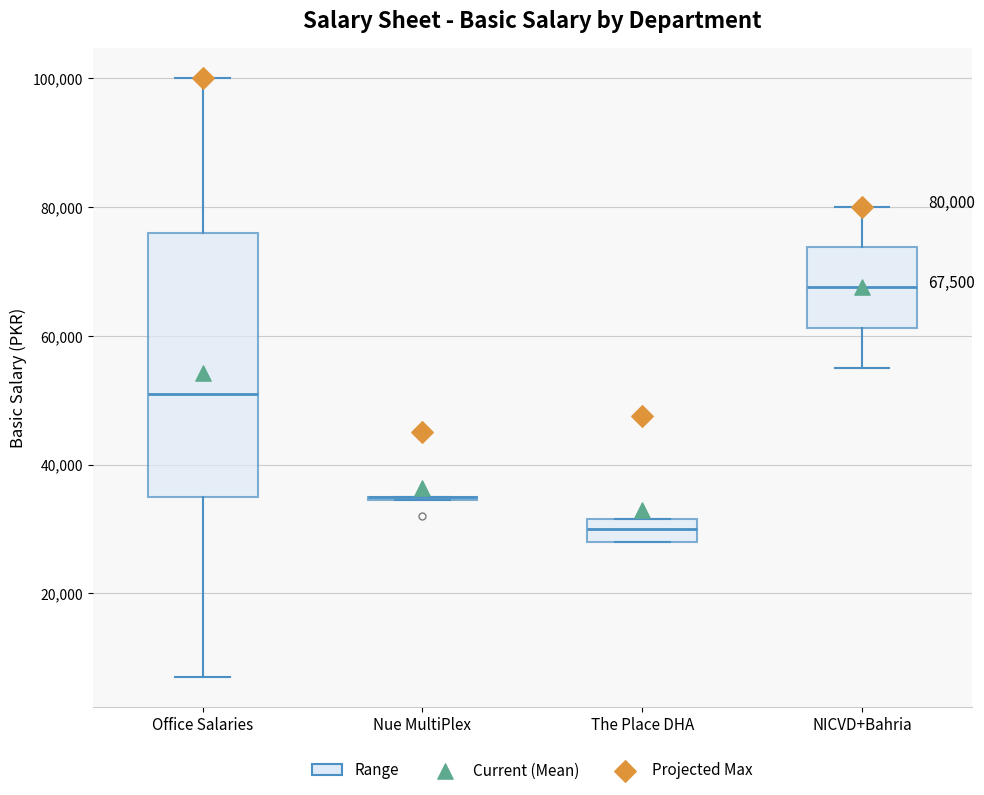

Comparing the boxes themselves (not the whiskers), which one is the tallest?

Office Salaries